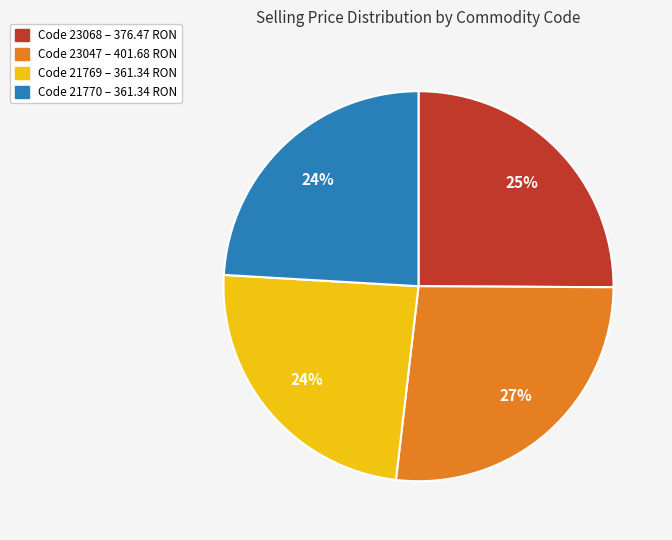

To the nearest percent, what is the average slice percentage?

25%